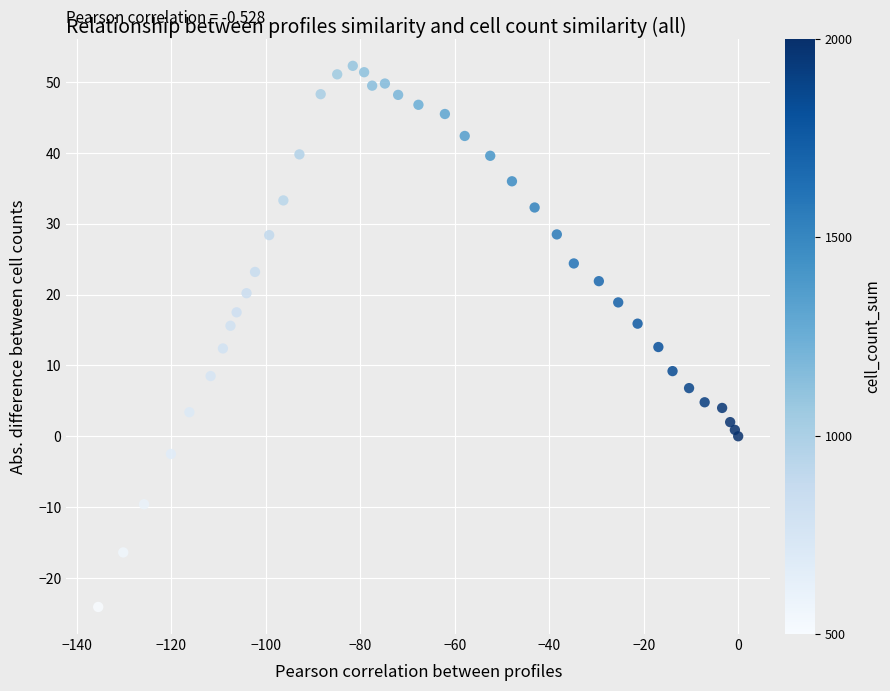

What is the range of X values (max minus min)?

135.5